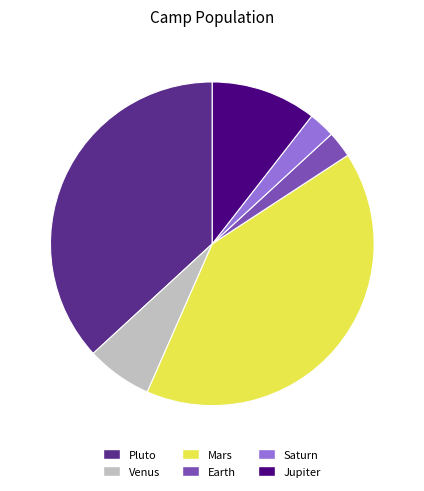

Does Saturn represent more than half of the total?

No